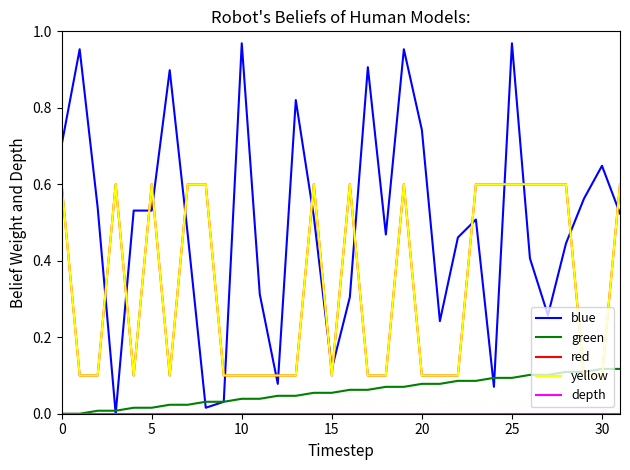

Does the chart have visible grid lines?

No